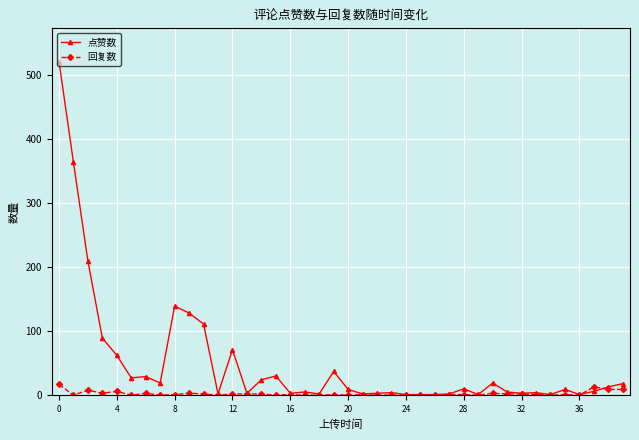

At how many categories does at least one series exceed 202?

3